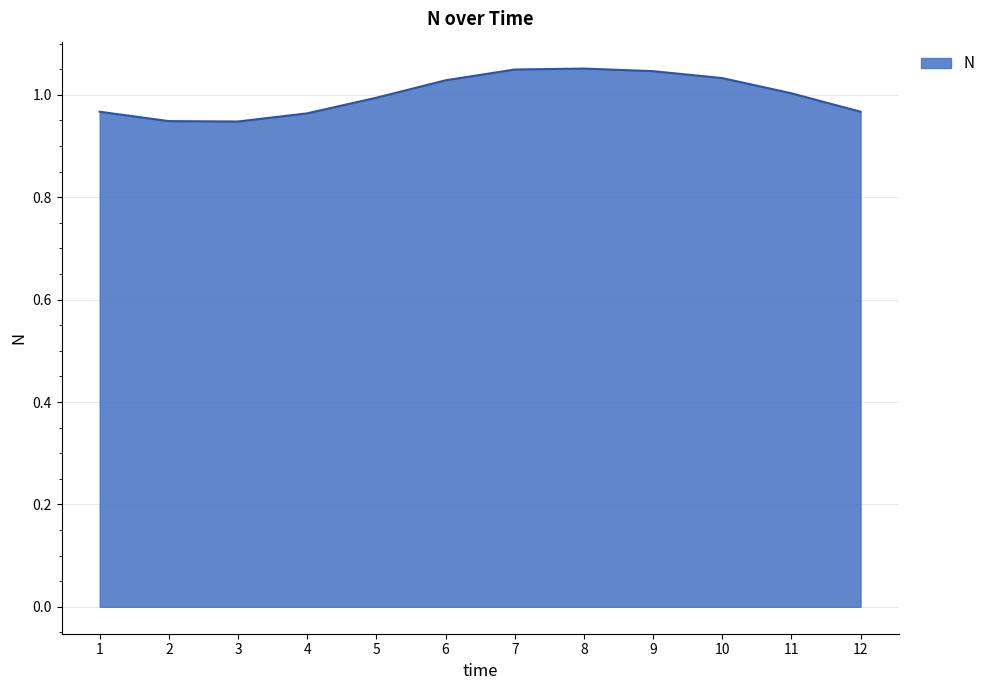

How many lines are shown in the chart?

1